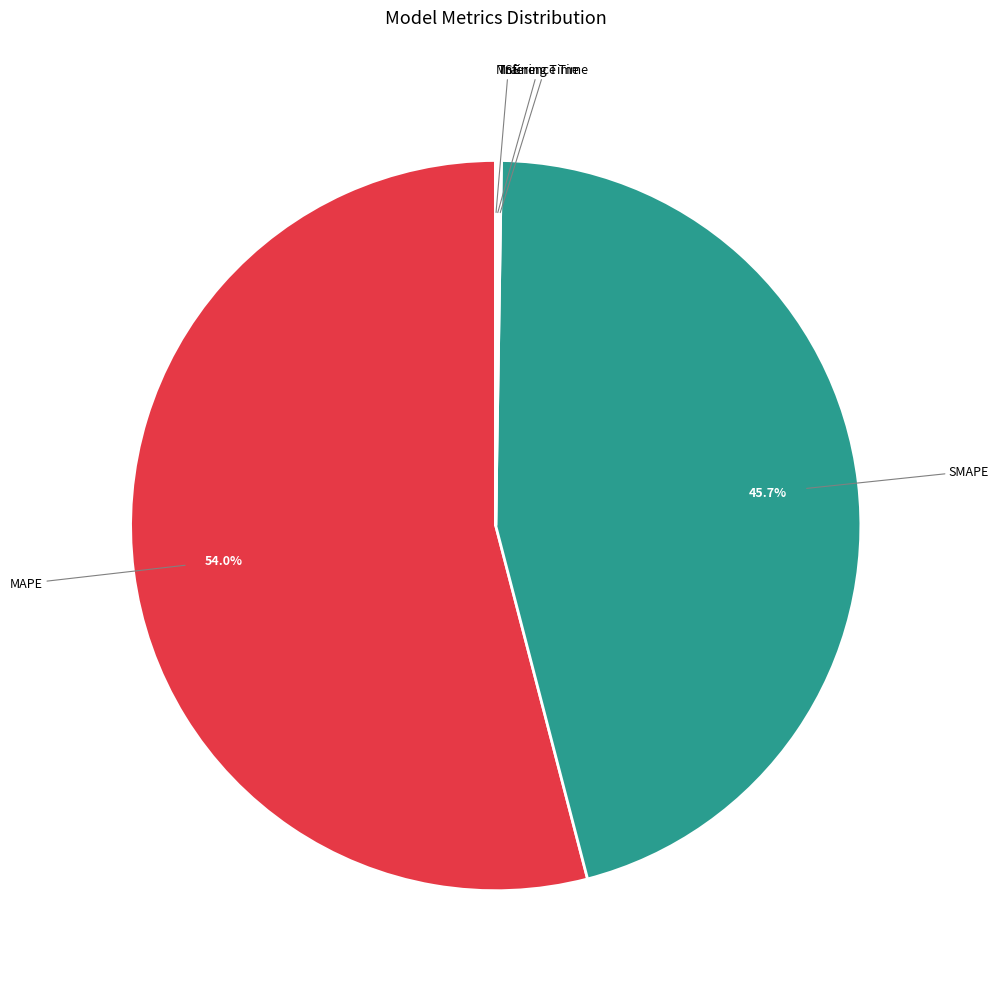

Is there any slice that represents more than half of the pie?

Yes